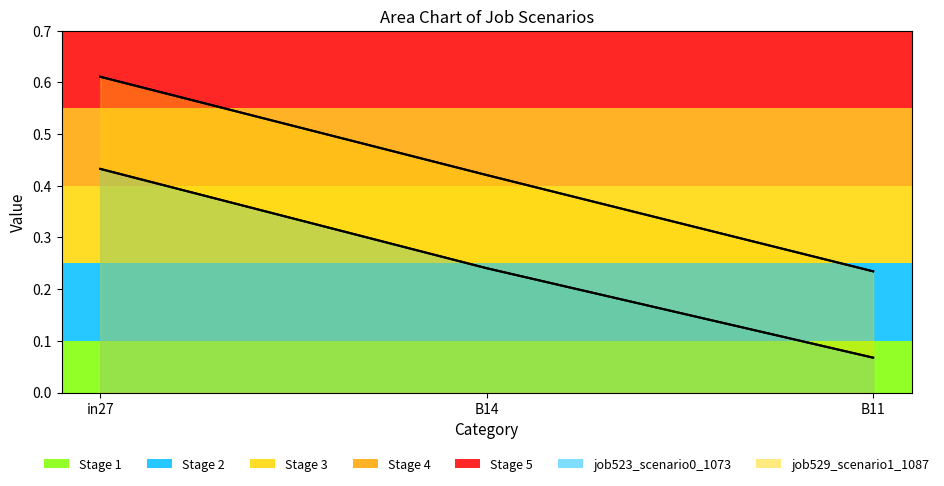

What position from the left is B11?

3